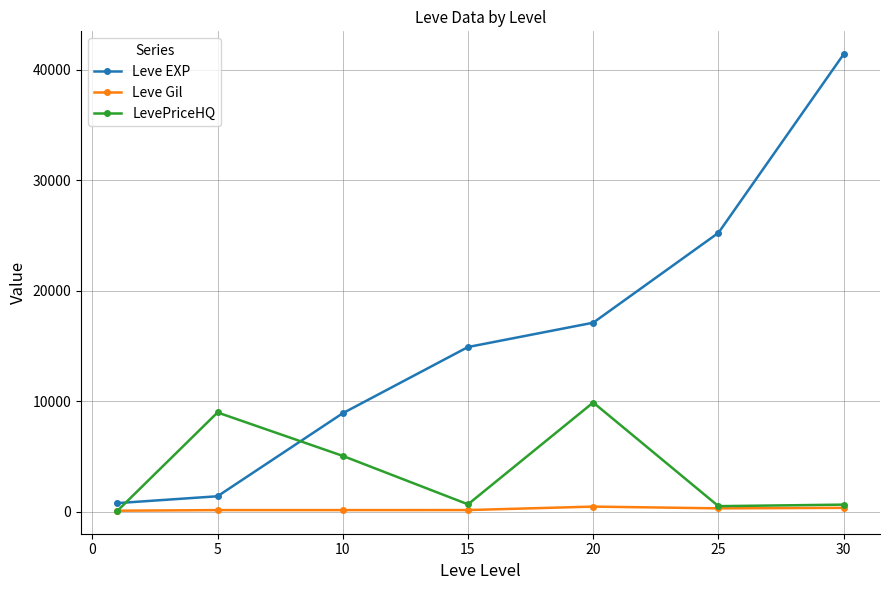

Which series has the widest spread of values?

Leve EXP